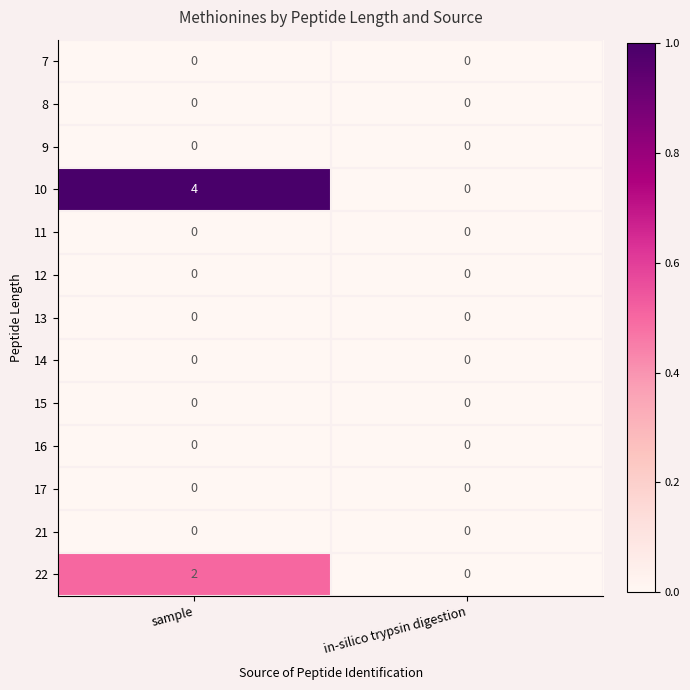

At which category is the sum across all series the highest?

sample